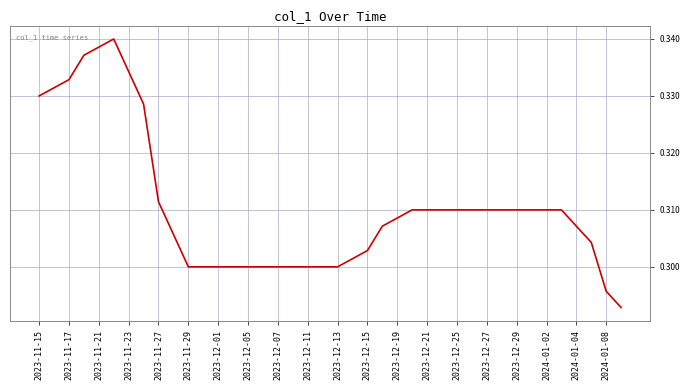

Is this an area chart (filled region under the line)?

No